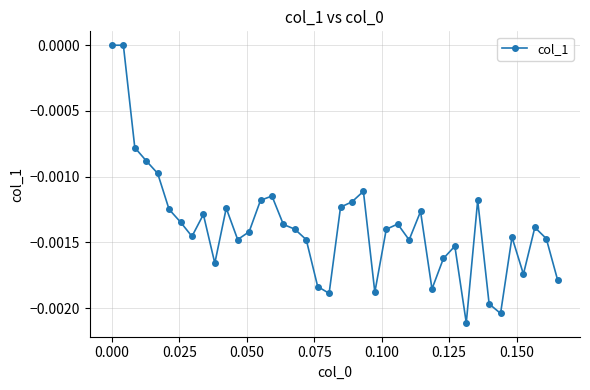

How many lines are shown in the chart?

1